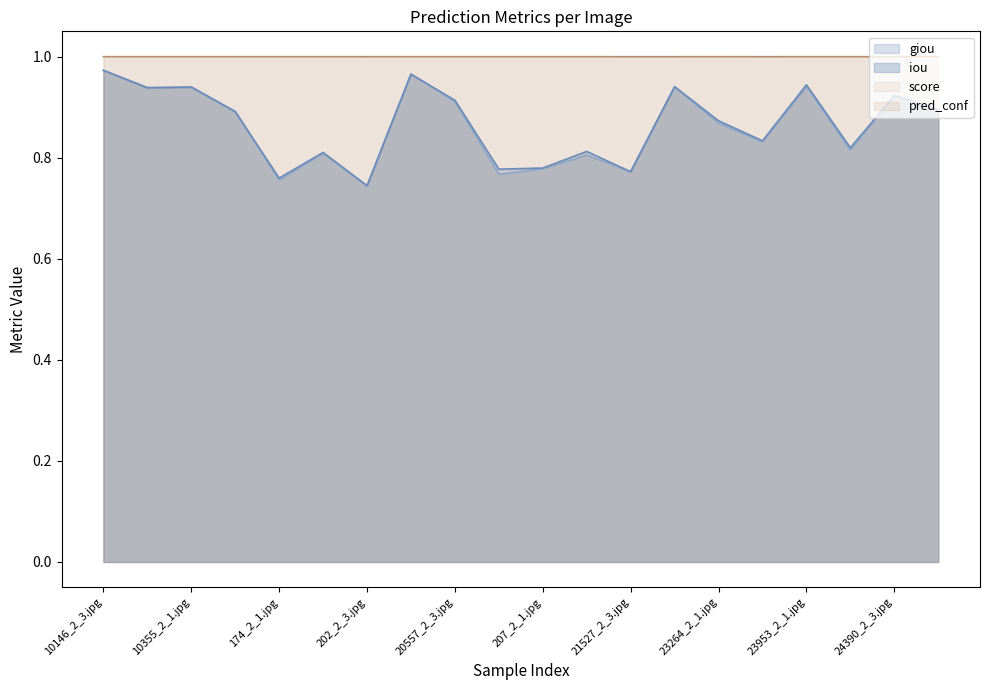

What are all the series names shown in the legend?

giou, iou, score, pred_conf